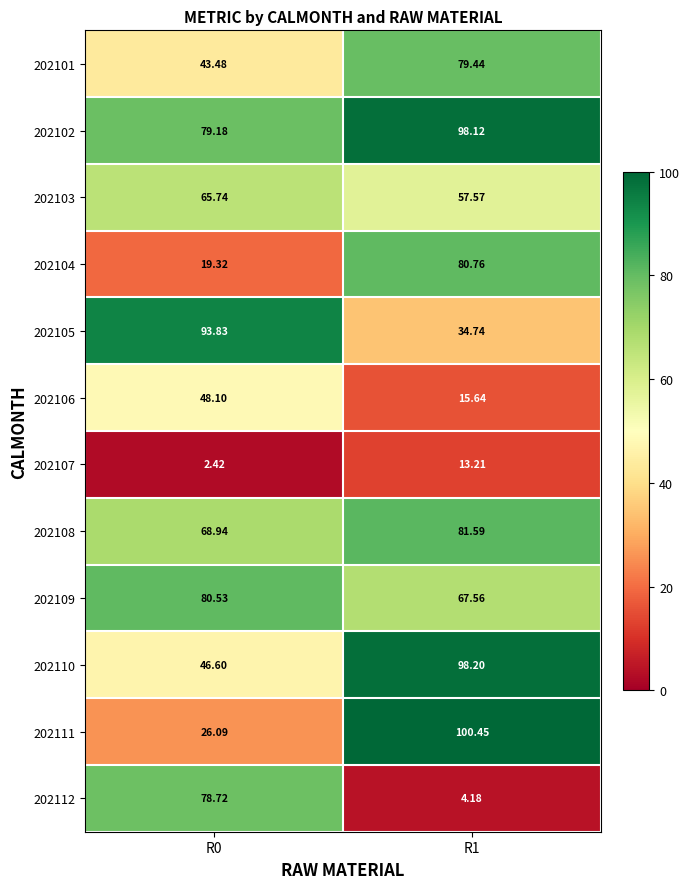

Rank the series at R0 from highest to lowest value.

202105, 202109, 202102, 202112, 202108, 202103, 202106, 202110, 202101, 202111, 202104, 202107